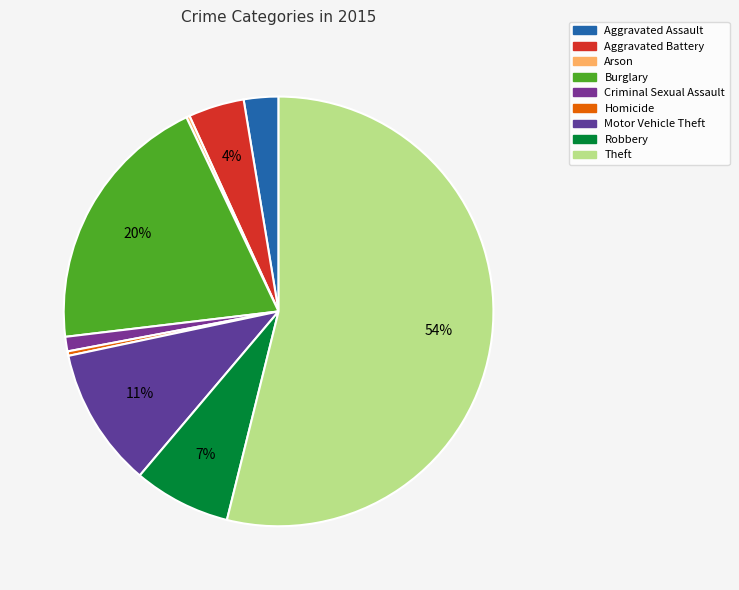

Count the number of slices in the pie.

9